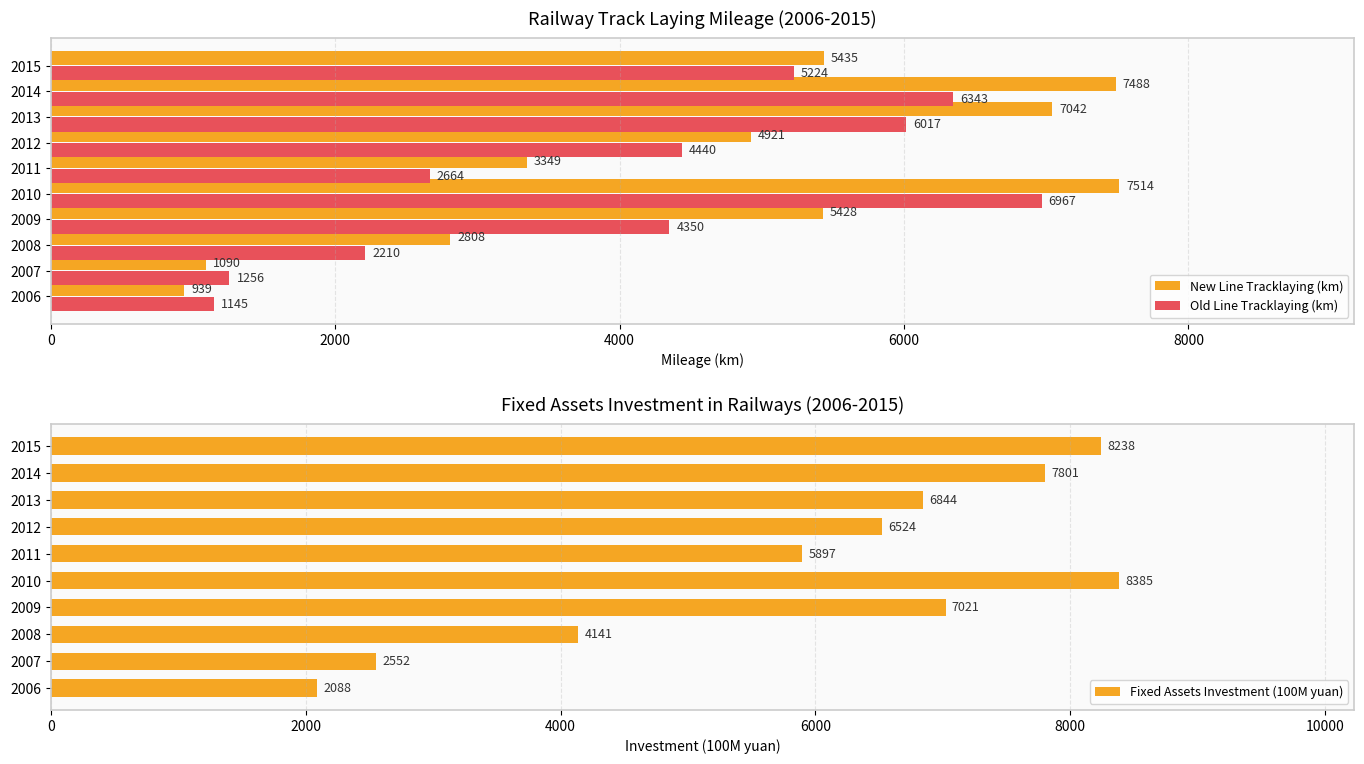

Is the value of Old Line Tracklaying (km) at 2009 greater than the value of New Line Tracklaying (km) at 2011?

Yes